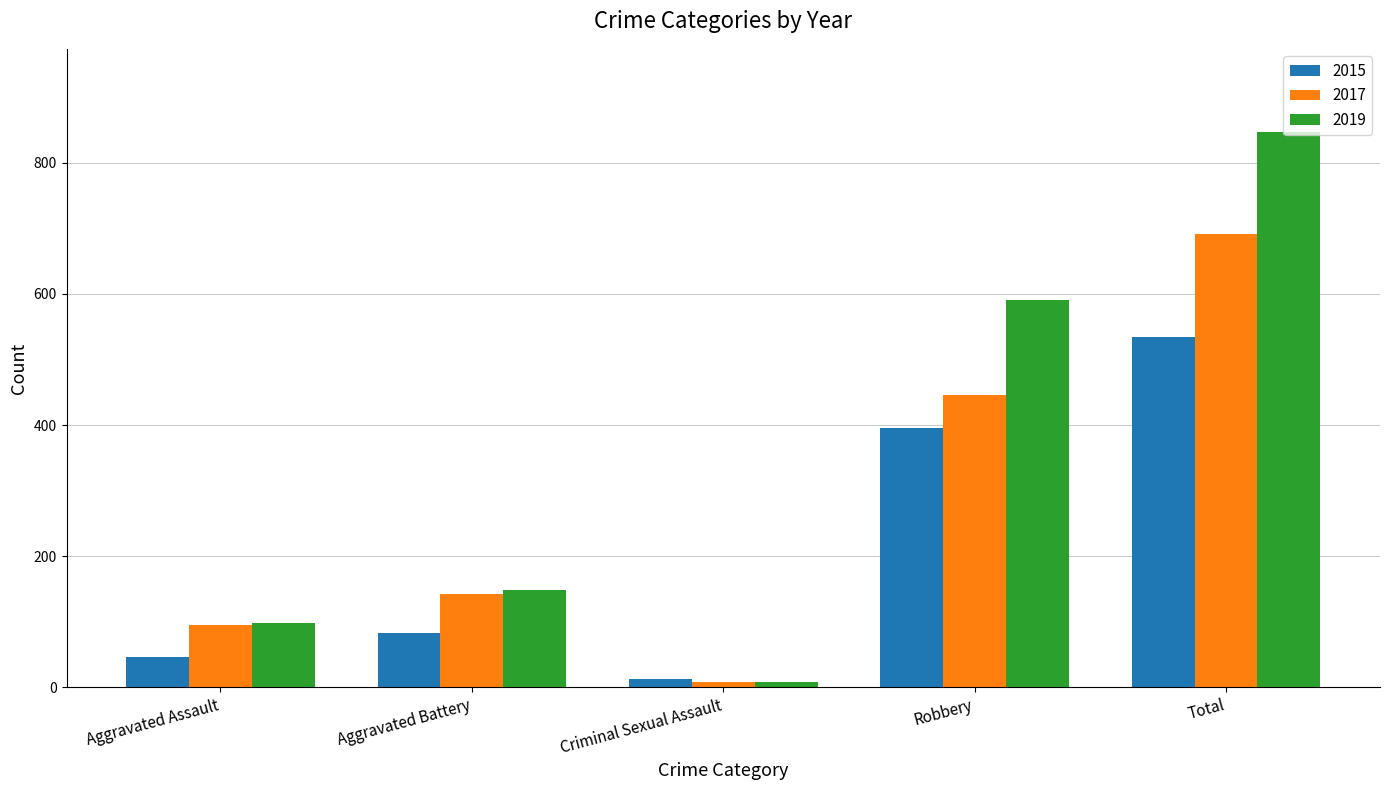

Which category has the lowest value across all series?

Criminal Sexual Assault